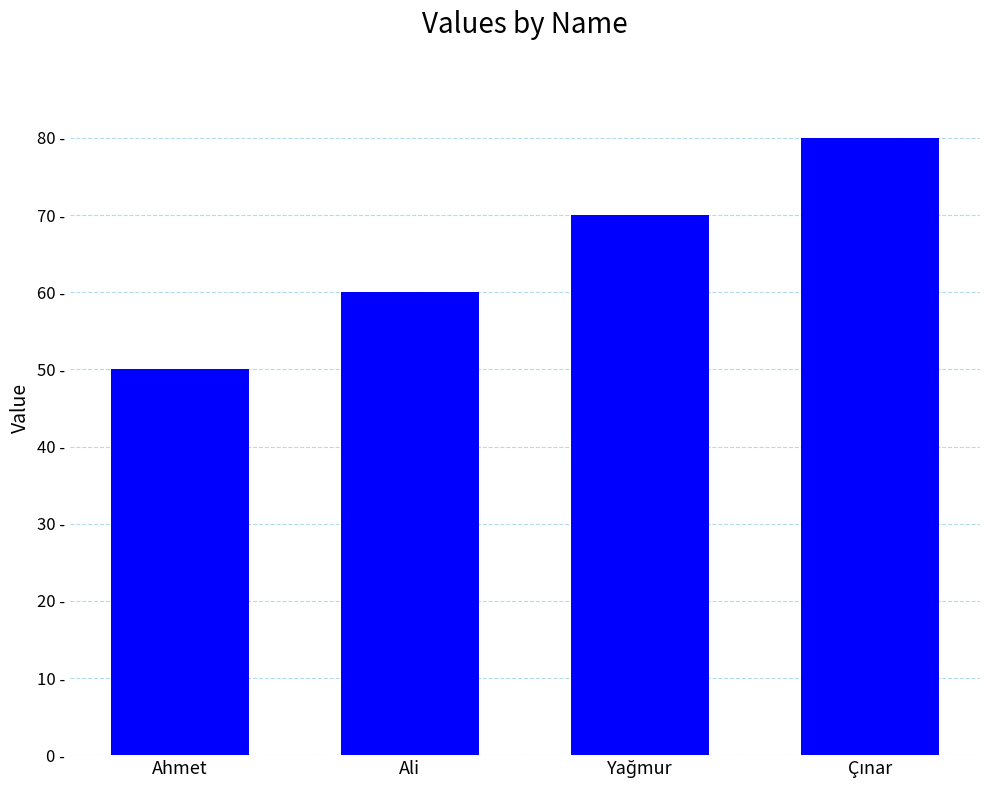

What is the label of the 2nd bar from the left?

Ali